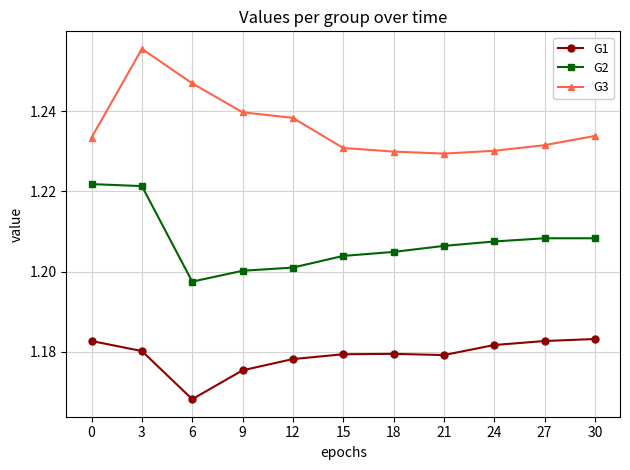

What is the total value across all series at 21?

3.6